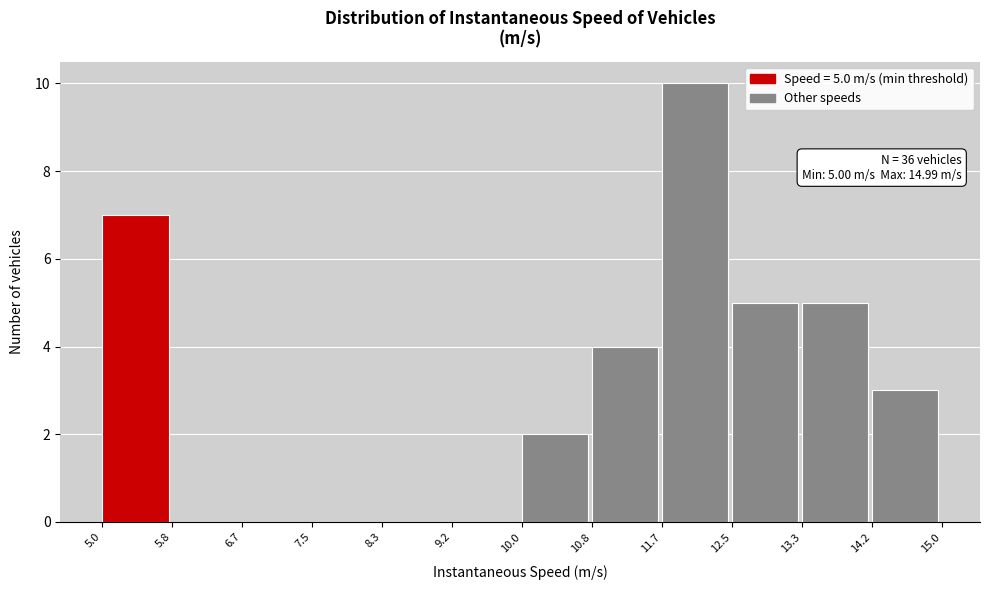

Which range on the x-axis has the tallest bar?

11.7 to 12.5